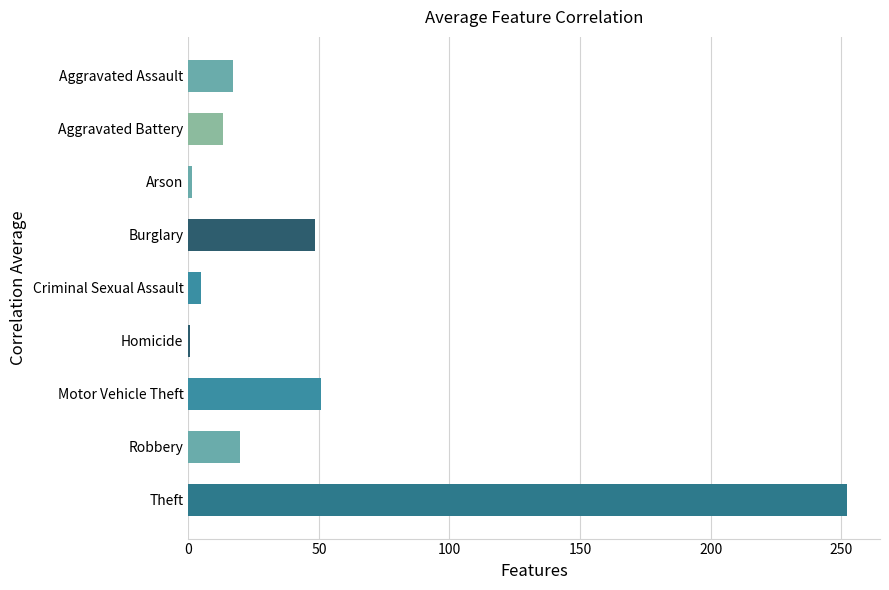

What is the change in value from Aggravated Battery to Burglary?

+35.2